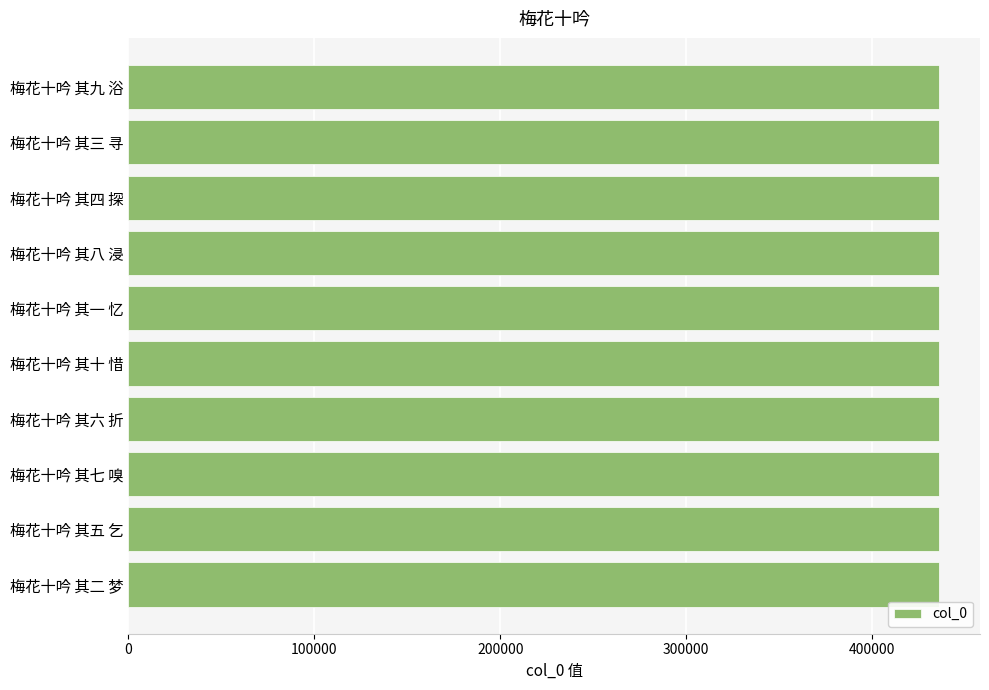

The chart shows a value of 752685 at 梅花十吟 其五 乞. True or false?

False